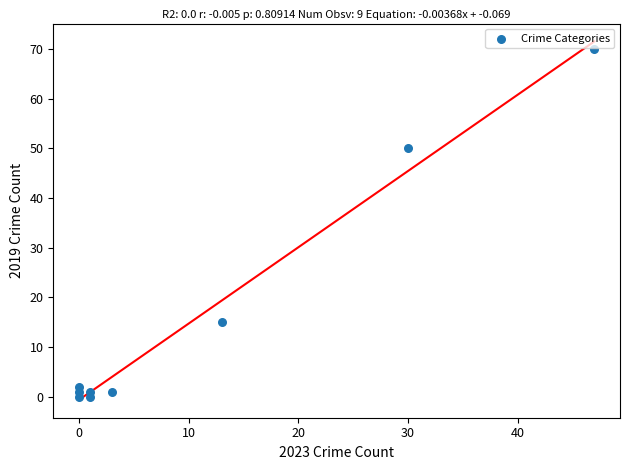

What Y value in the scatter plot is closest to 35?

50